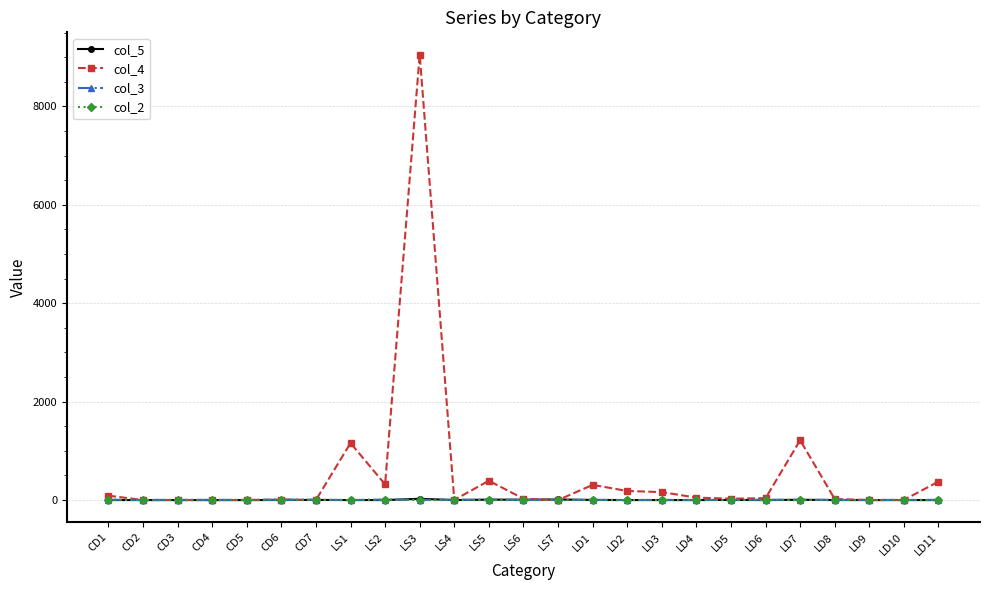

Is it true that col_3 equals 7.0 at LS4?

True